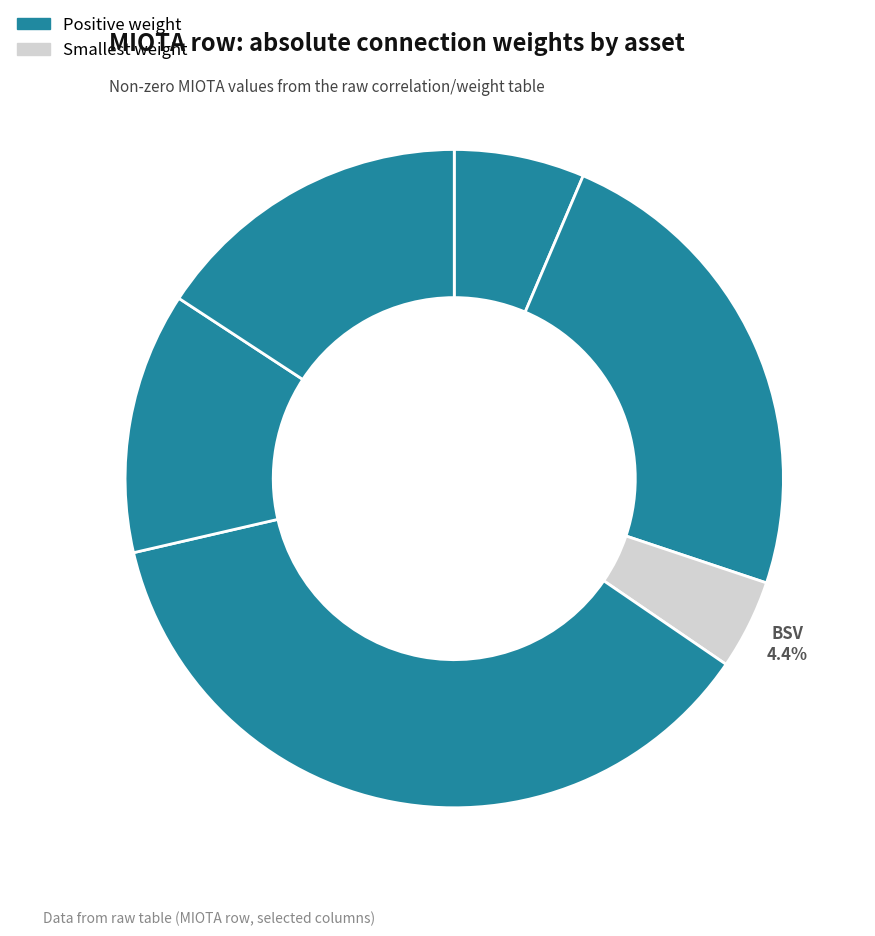

How many slices are in this pie chart?

6